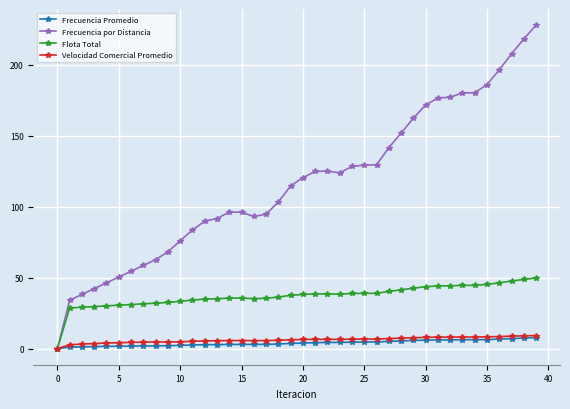

What is the highest value of the Frecuencia Promedio series?

7.7